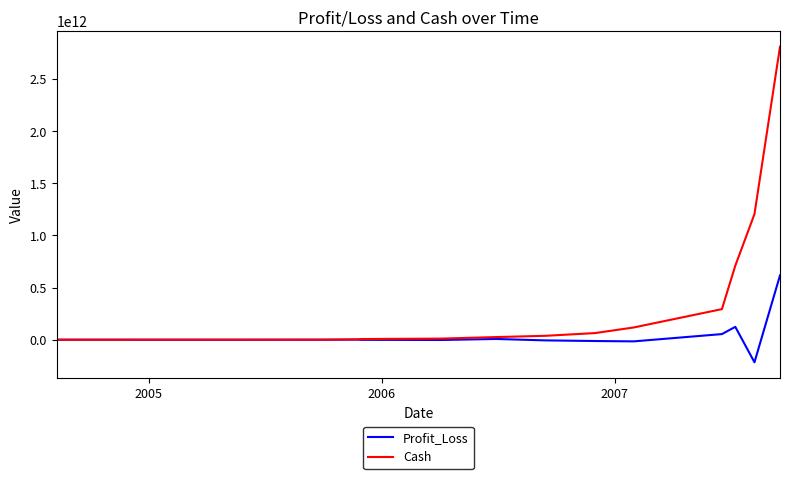

Which series has the largest total across all categories?

Cash